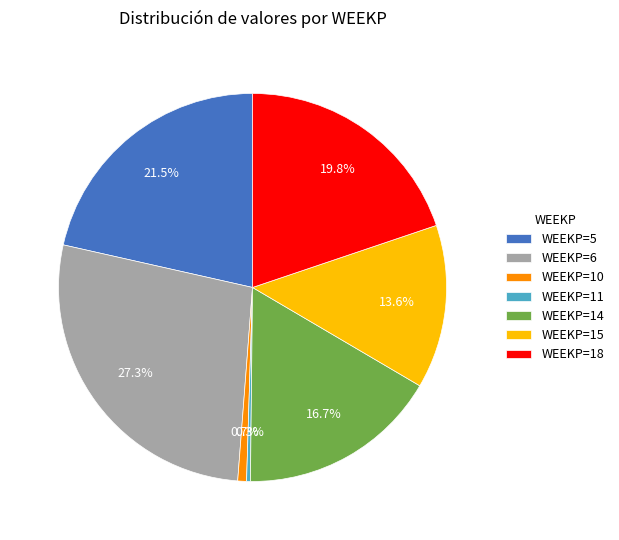

Is there a majority slice in this chart?

No